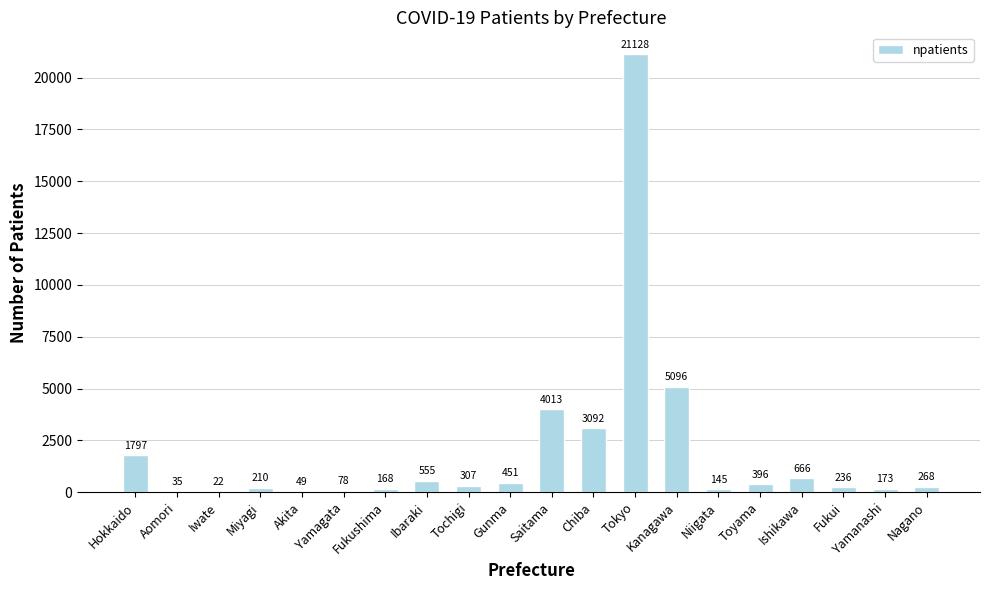

What is the change in value from Yamanashi to Nagano?

+95